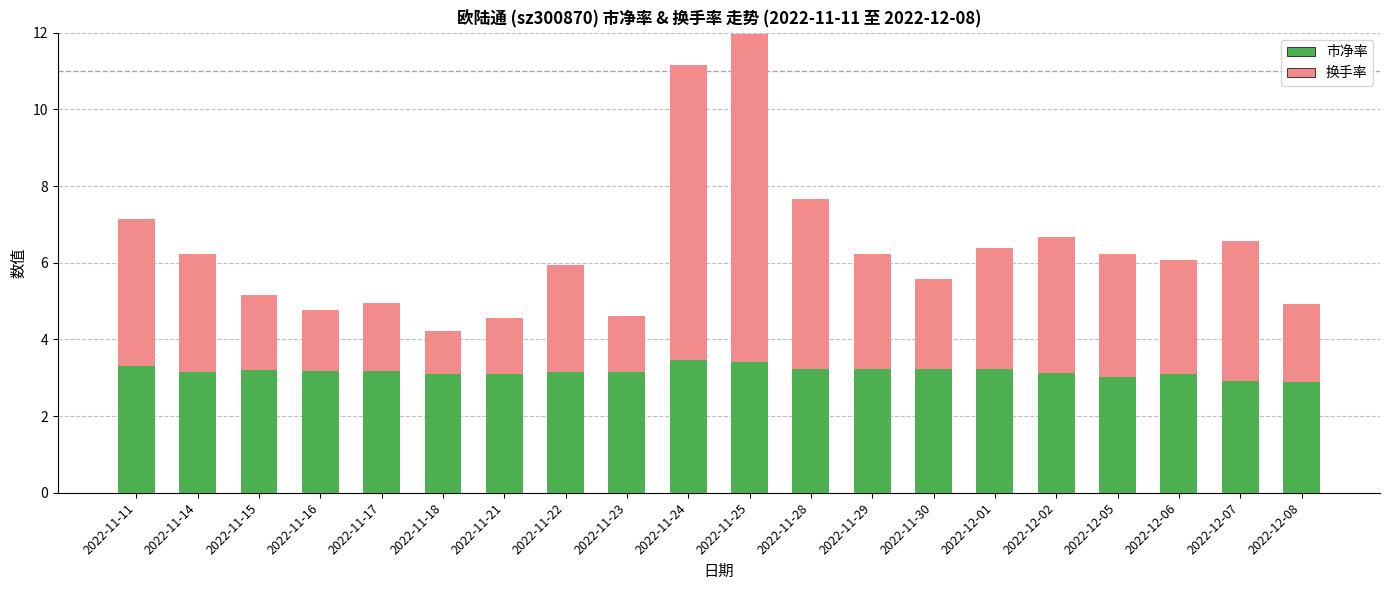

How many bars are there in total?

20